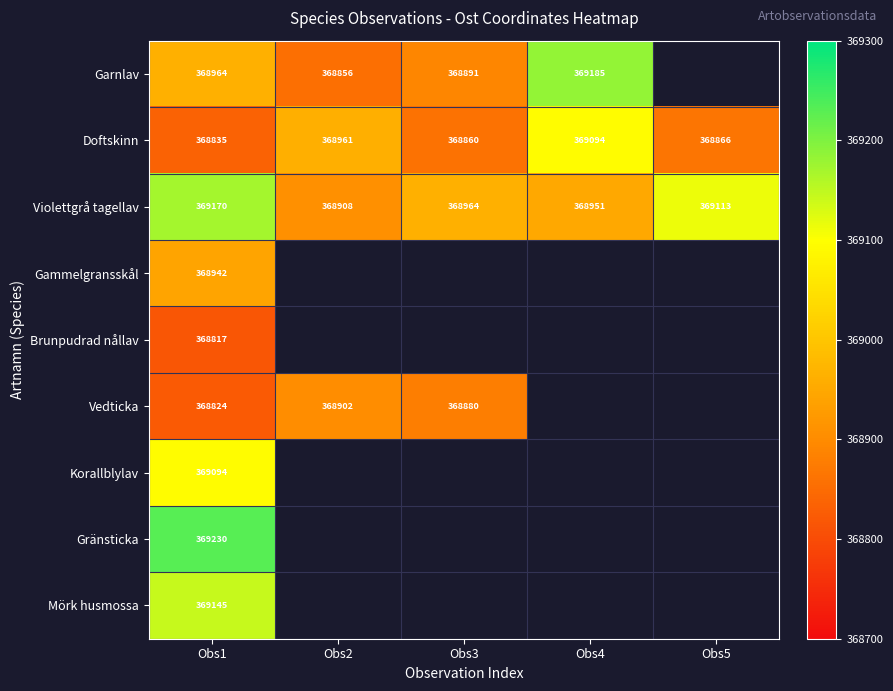

What is the sum of the Doftskinn values at Obs5 and Obs3?

737726.1